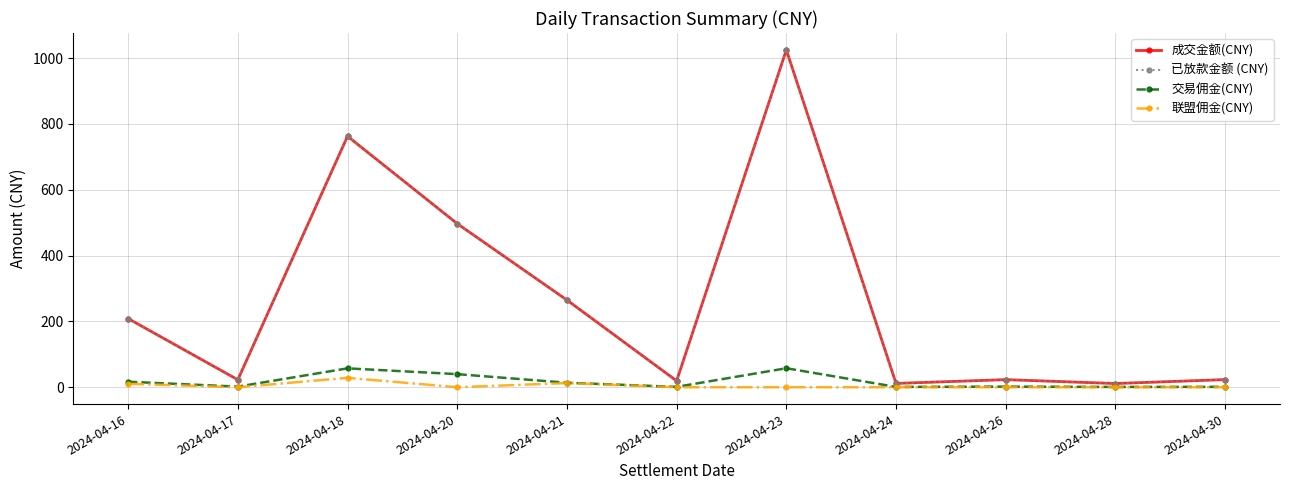

At which category is the sum across all series the highest?

2024-04-23